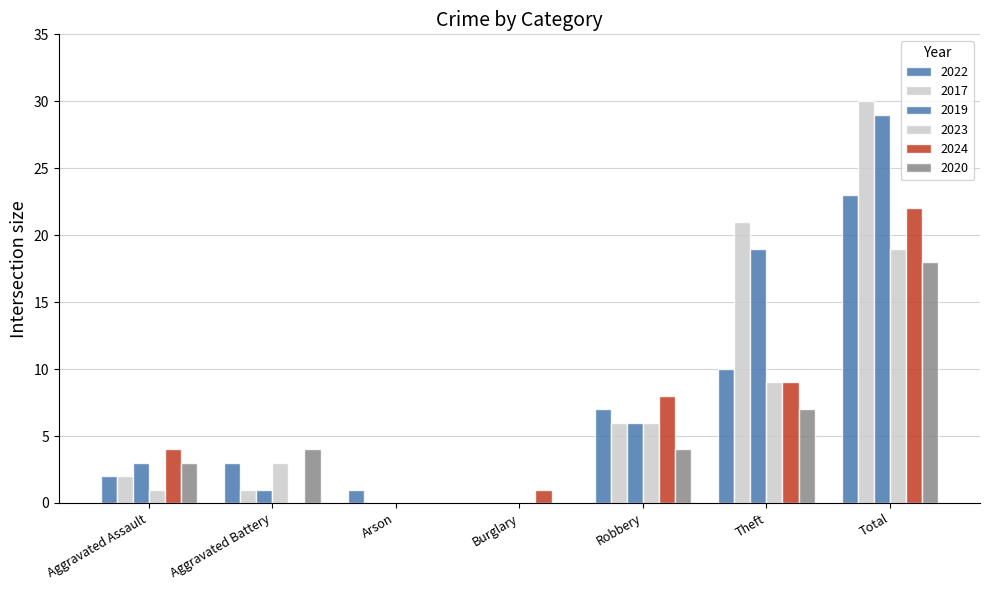

What is the label of the 2nd bar from the left?

Aggravated Battery